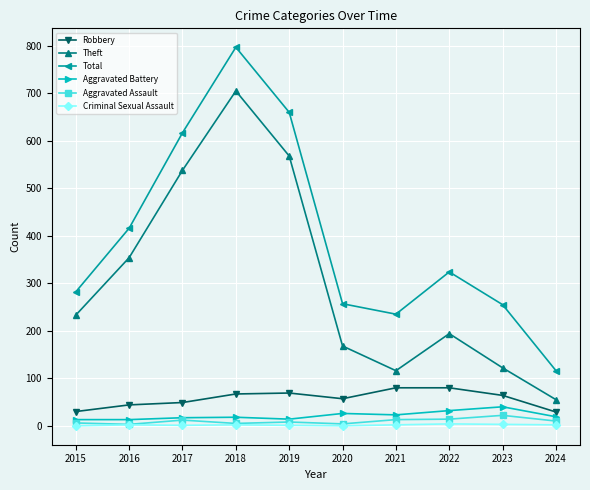

Rank the series by their maximum value, from highest to lowest.

Total, Theft, Robbery, Aggravated Battery, Aggravated Assault, Criminal Sexual Assault